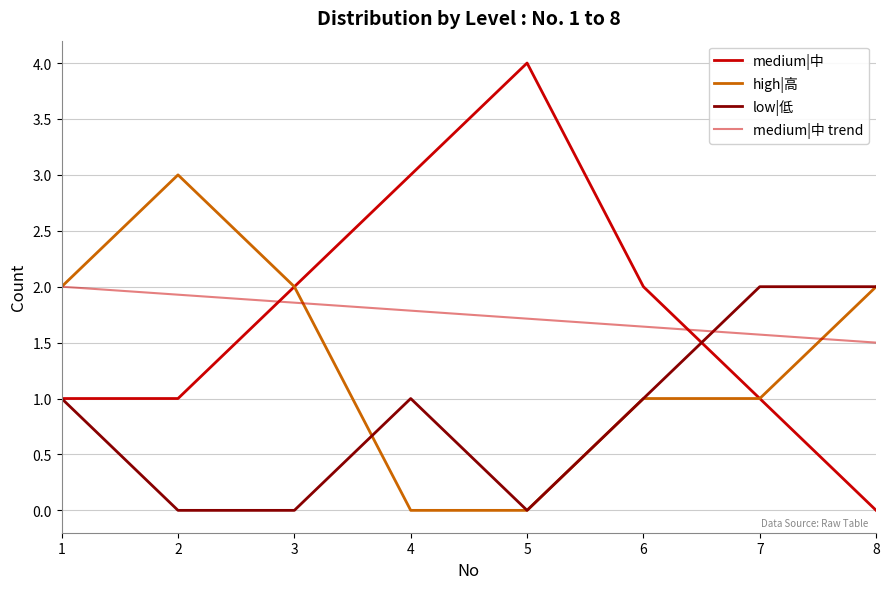

How many lines are shown in the chart?

4